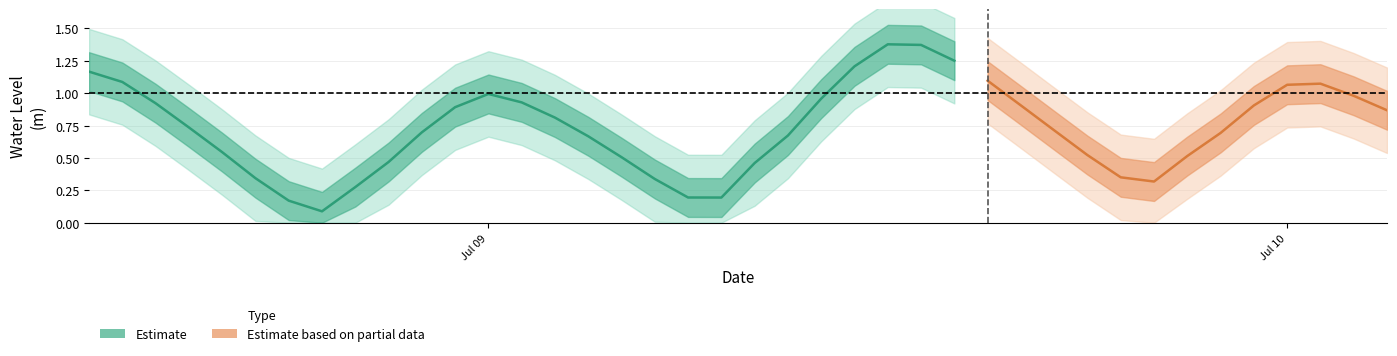

True or false: there are more than 0 points higher than both neighbors.

True